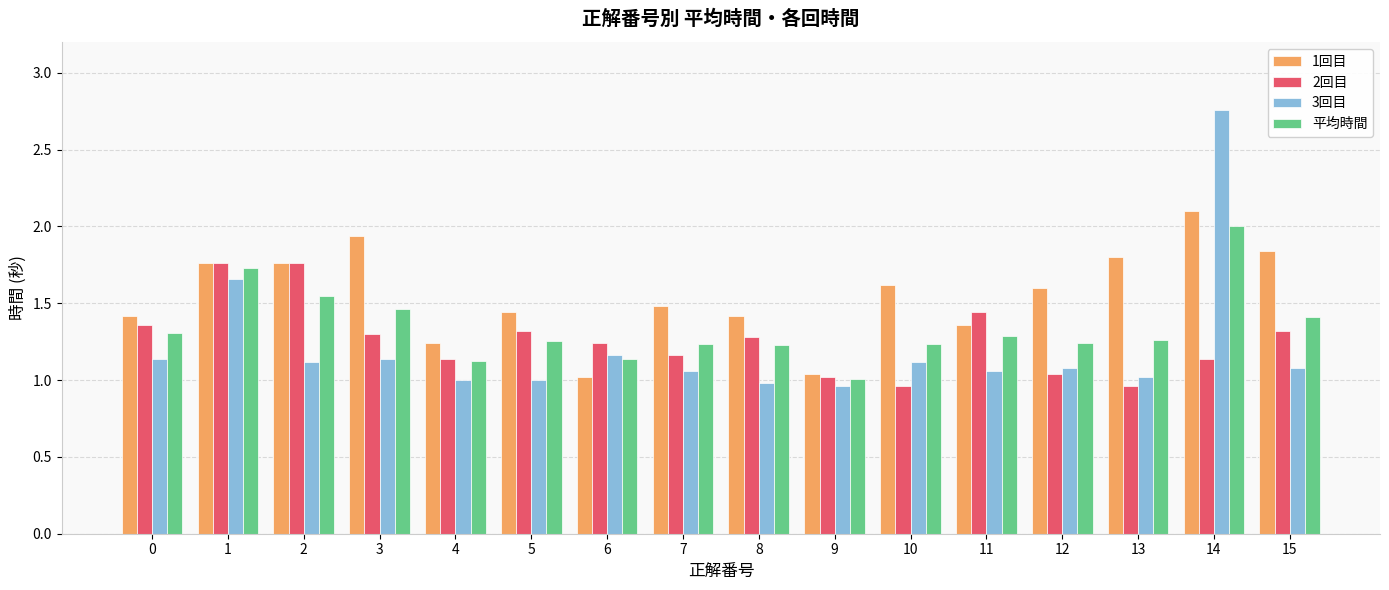

Does the chart contain stacked bars?

No